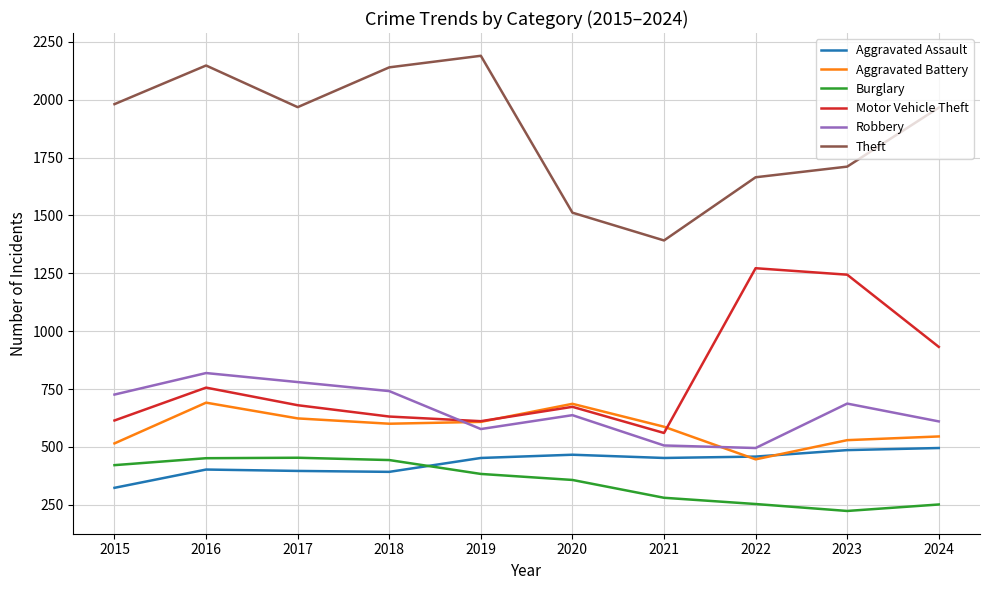

At which category does the chart reach its peak across all series?

2019